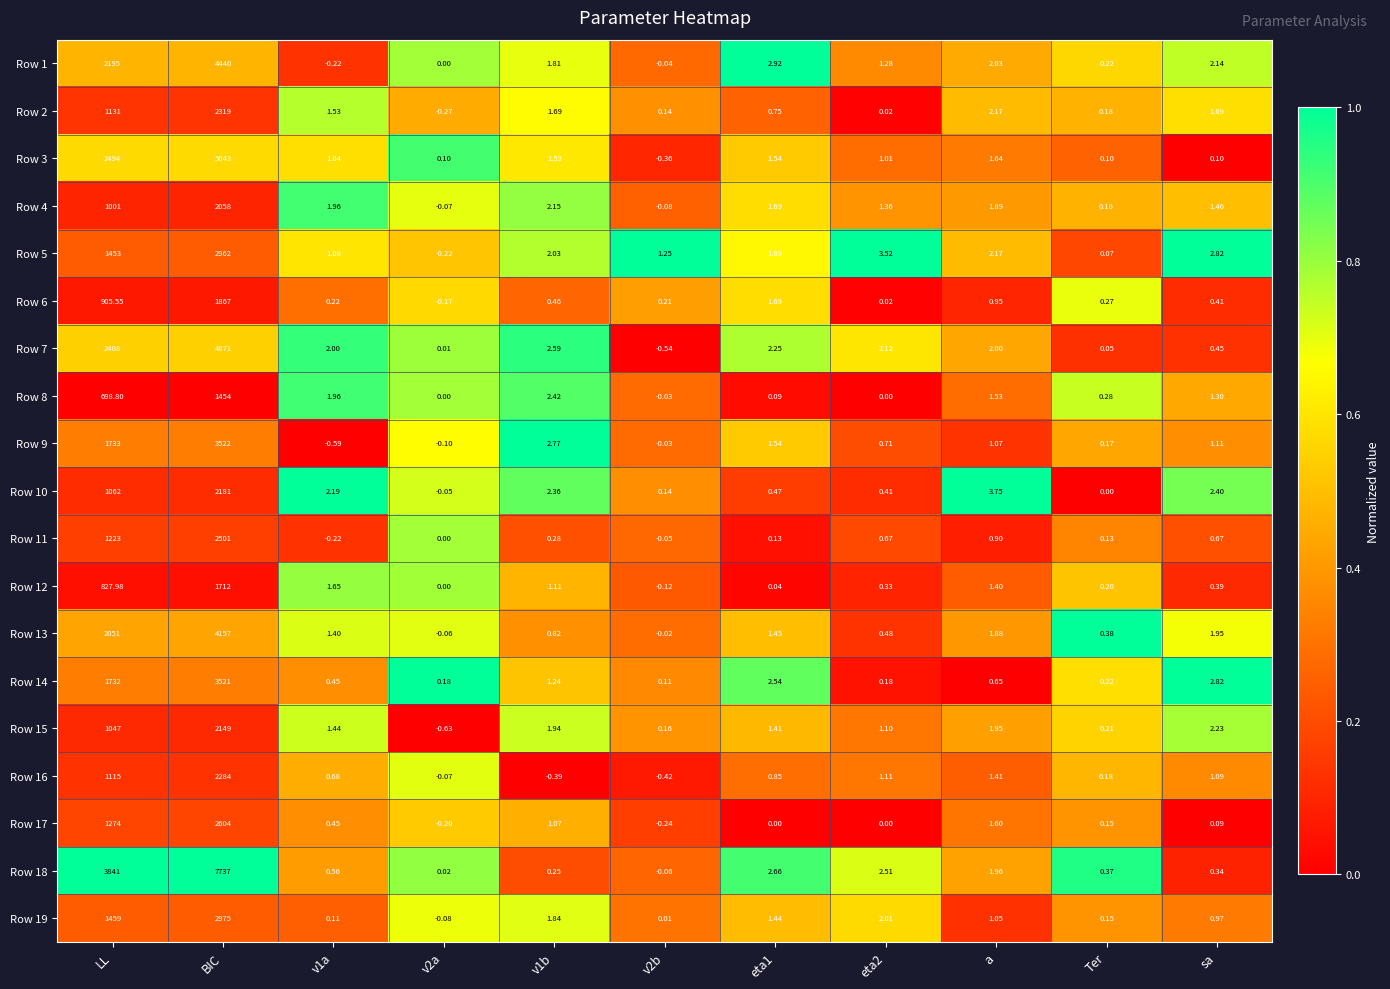

At how many categories does at least one series exceed 0?

11